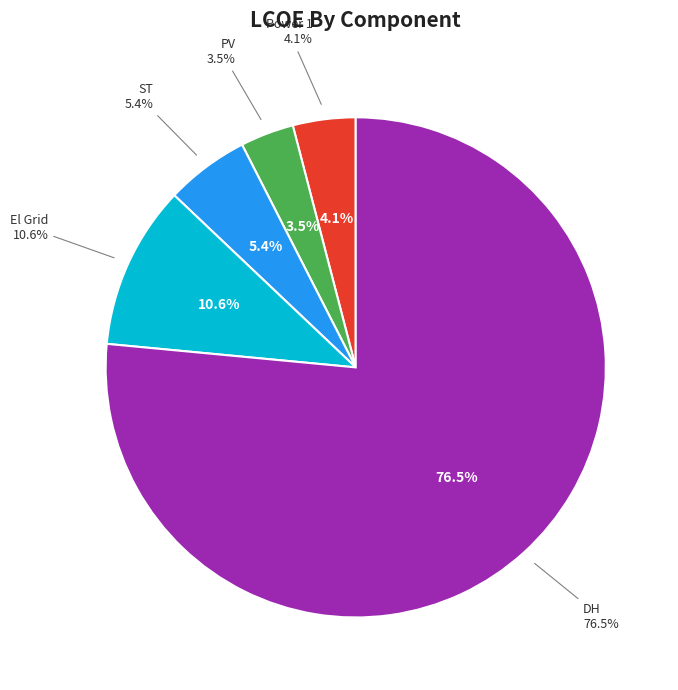

To the nearest percent, what is the average slice percentage?

17%